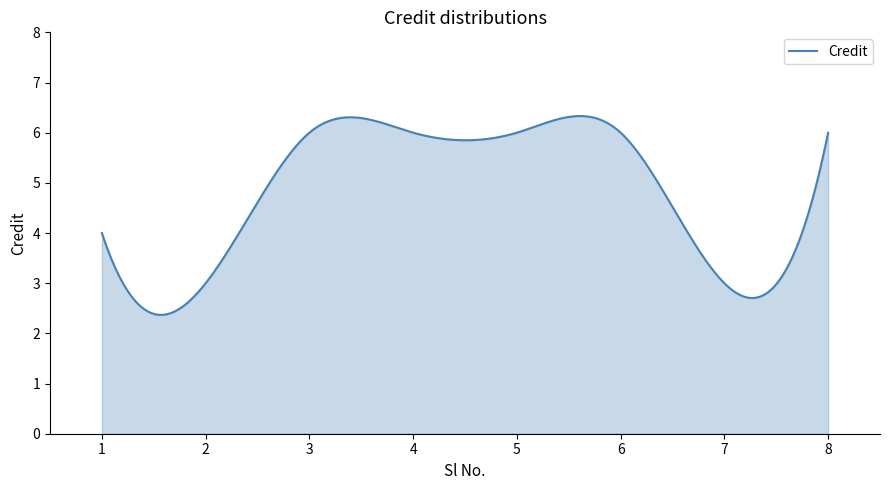

What is the maximum value shown in the chart?

6.3